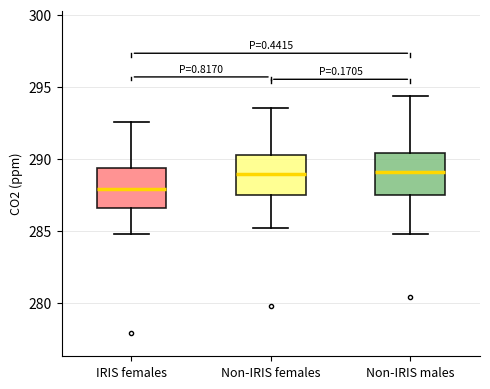

Where does the median line of the box for Non-IRIS males sit on the y-axis? The values are not printed on the chart, so give them approximately, as read against the axis.

289.0